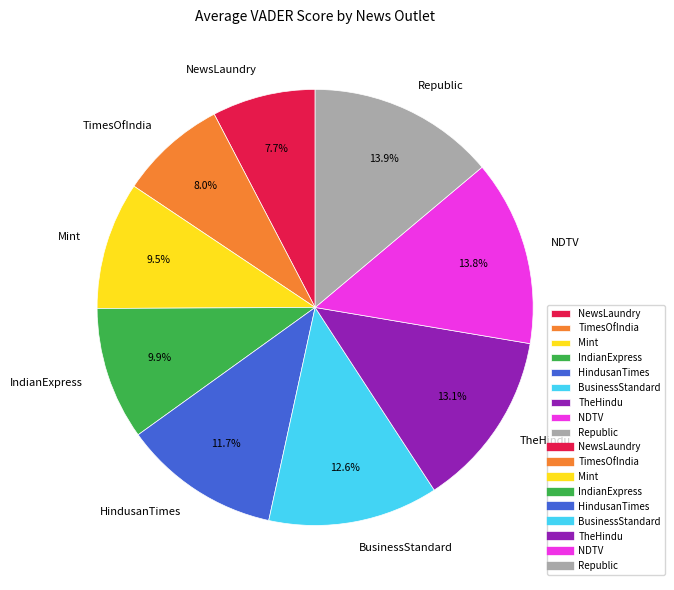

Is it true that Mint is 2% of the pie?

False